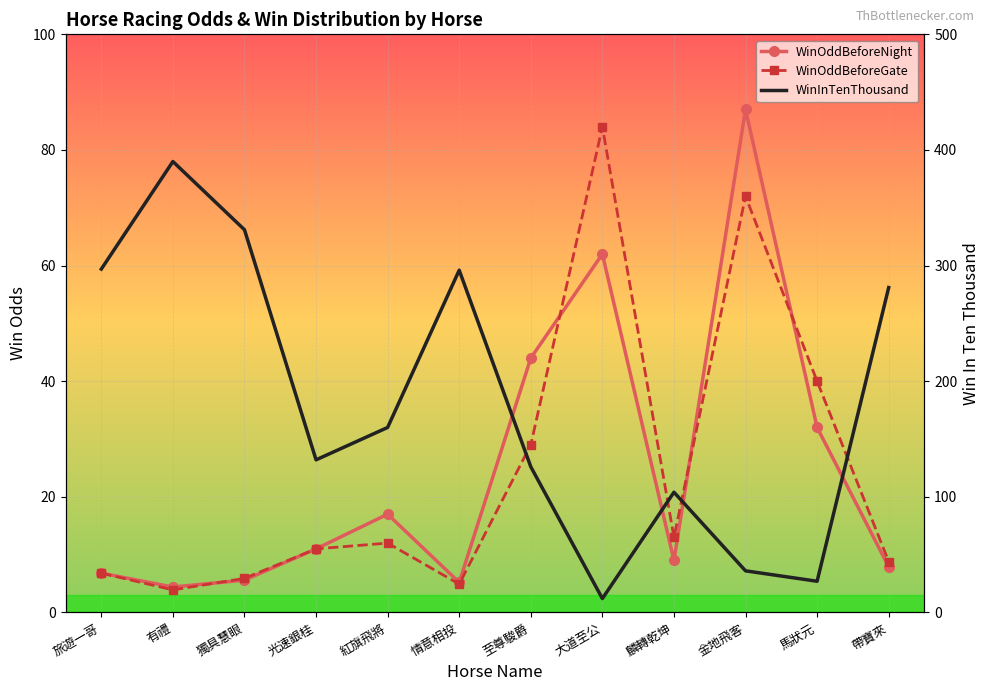

Which series has the largest total across all categories?

WinInTenThousand